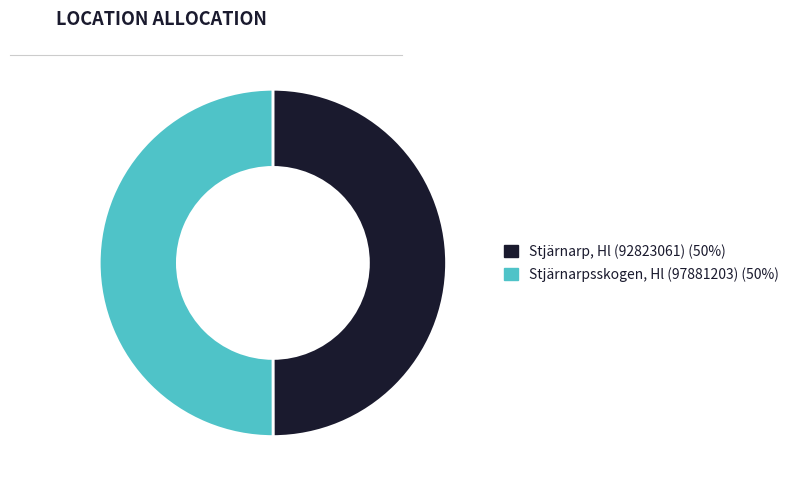

The Stjärnarp, Hl (92823061) slice represents 61% of the pie. True or false?

False